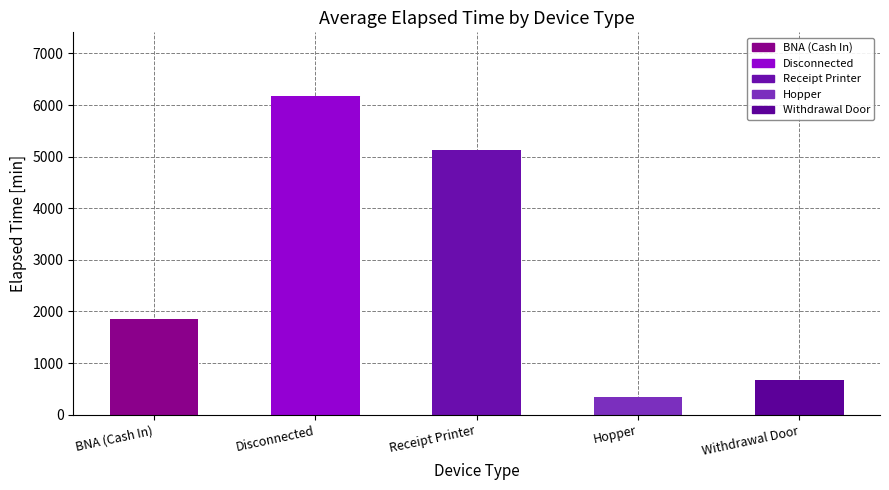

Rank the categories by value from lowest to highest.

Hopper, Withdrawal Door, BNA (Cash In), Receipt Printer, Disconnected